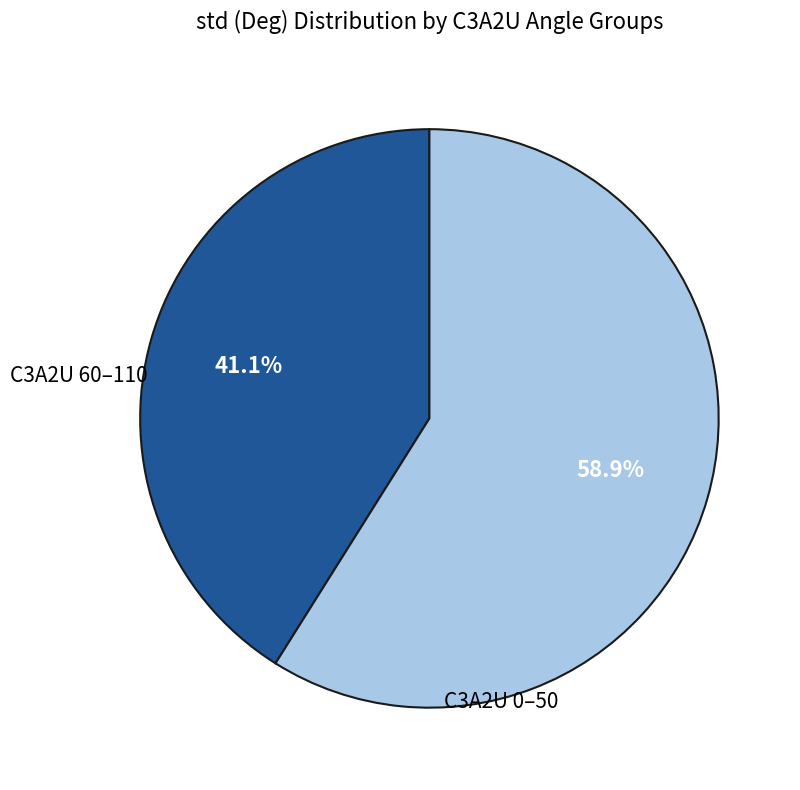

Count the number of slices in the pie.

2